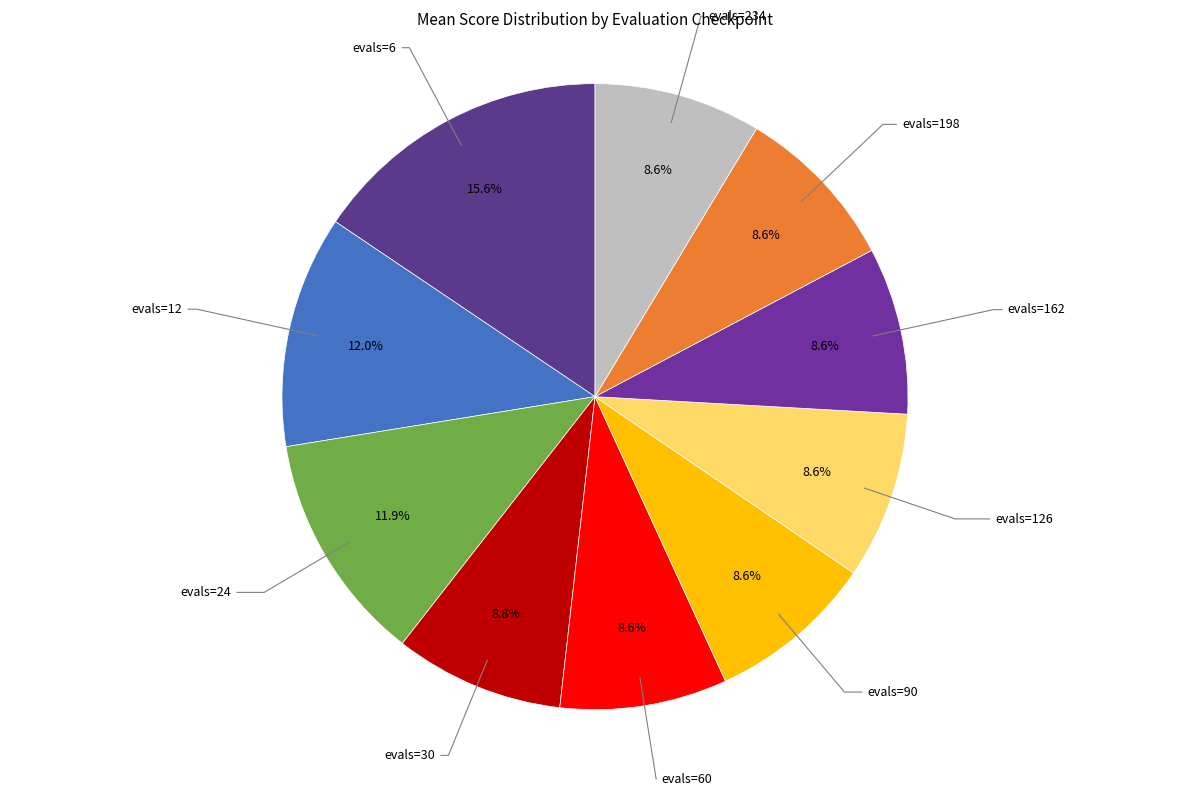

What percentage is the evals=6 slice, to the nearest percent?

16%